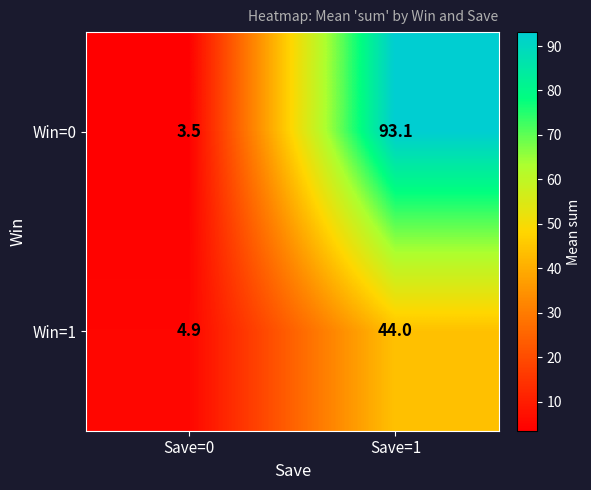

Which series has the largest total across all categories?

Win=0